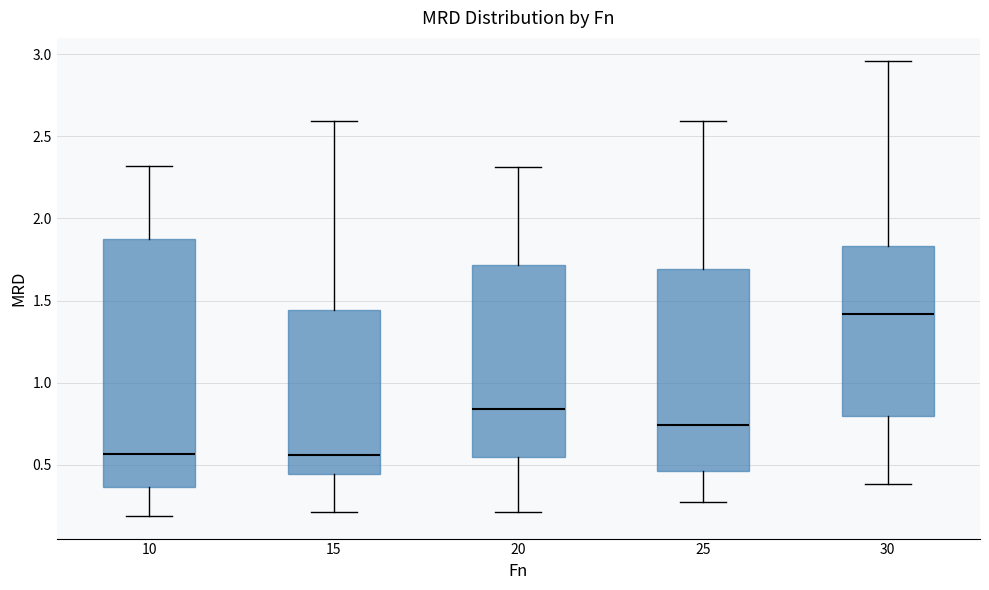

Reading left to right, read every box against the y-axis: the position of its median line, the range the box covers, and the ends of its whiskers. The values are not printed on the chart, so give them approximately, as read against the axis.

10: median 0.55, box 0.35 to 1.90, whiskers 0.20 to 2.30
15: median 0.55, box 0.45 to 1.45, whiskers 0.20 to 2.60
20: median 0.85, box 0.55 to 1.70, whiskers 0.20 to 2.30
25: median 0.75, box 0.45 to 1.70, whiskers 0.30 to 2.60
30: median 1.40, box 0.80 to 1.85, whiskers 0.40 to 2.95